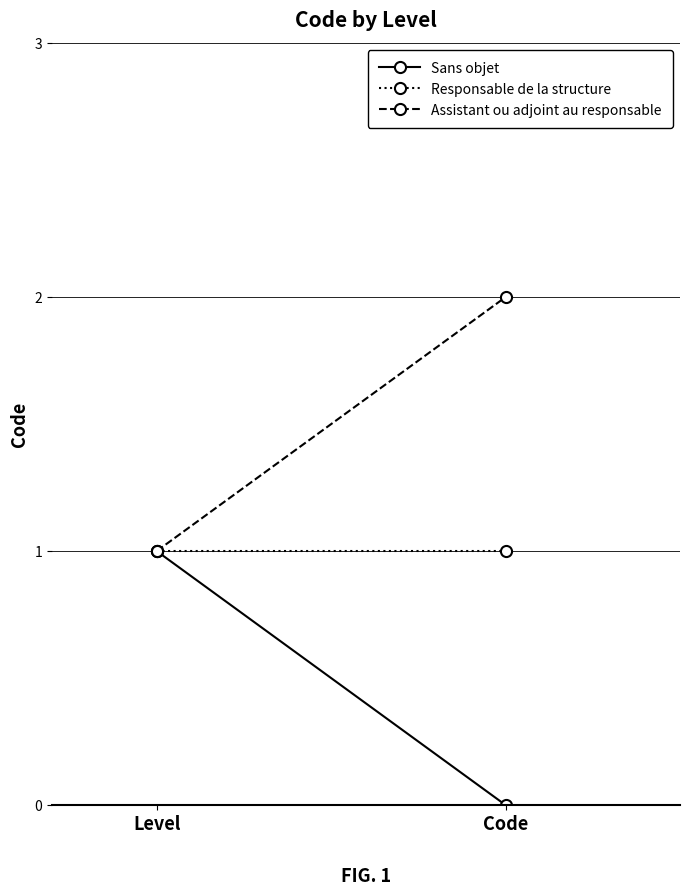

Is it true that Sans objet equals 1 at Level?

False